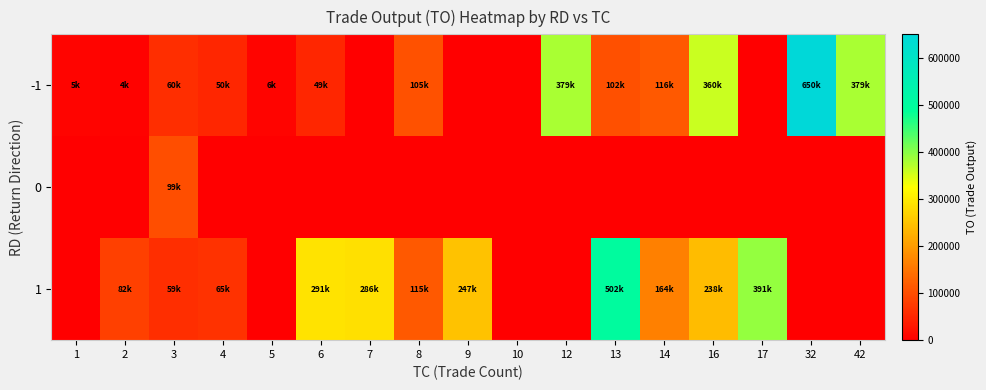

Reading left to right, transcribe all the data shown in this chart.

-1: 1=5600	2=4720	3=60620	4=50030	5=6490	6=49410	7=0	8=105210	9=0	10=0	12=379670	13=102910	14=116190	16=360230	17=0	32=650300	42=379190
0: 1=0	2=0	3=99210	4=0	5=0	6=0	7=0	8=0	9=0	10=0	12=0	13=0	14=0	16=0	17=0	32=0	42=0
1: 1=0	2=82700	3=59070	4=65380	5=0	6=291000	7=286720	8=115400	9=247190	10=0	12=0	13=502410	14=164690	16=238830	17=391920	32=0	42=0